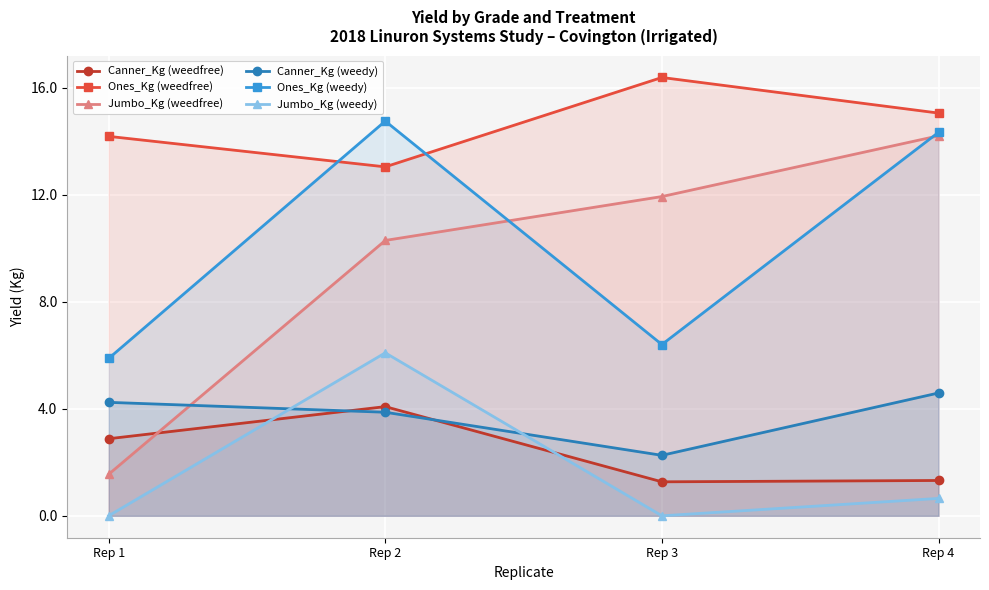

How many data points in Jumbo_Kg (weedfree) are less than 11?

2